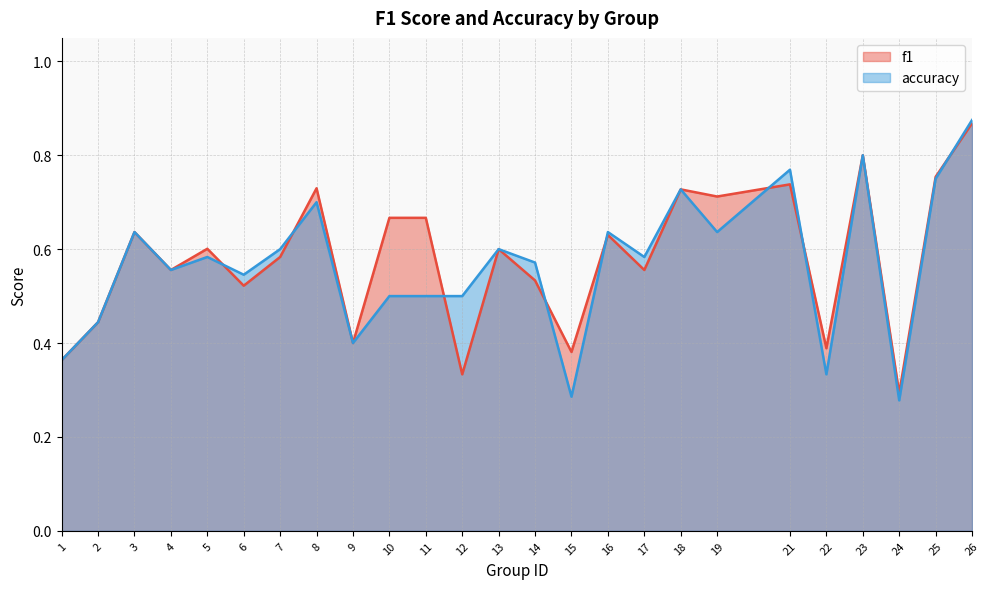

What is the difference between the maximum and minimum values in the f1 series?

0.6